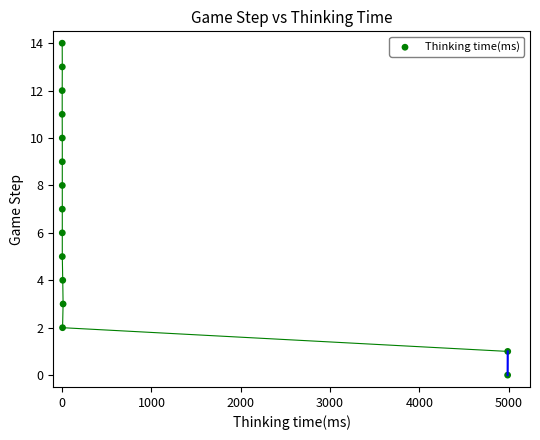

What is the range of Y values (max minus min)?

14